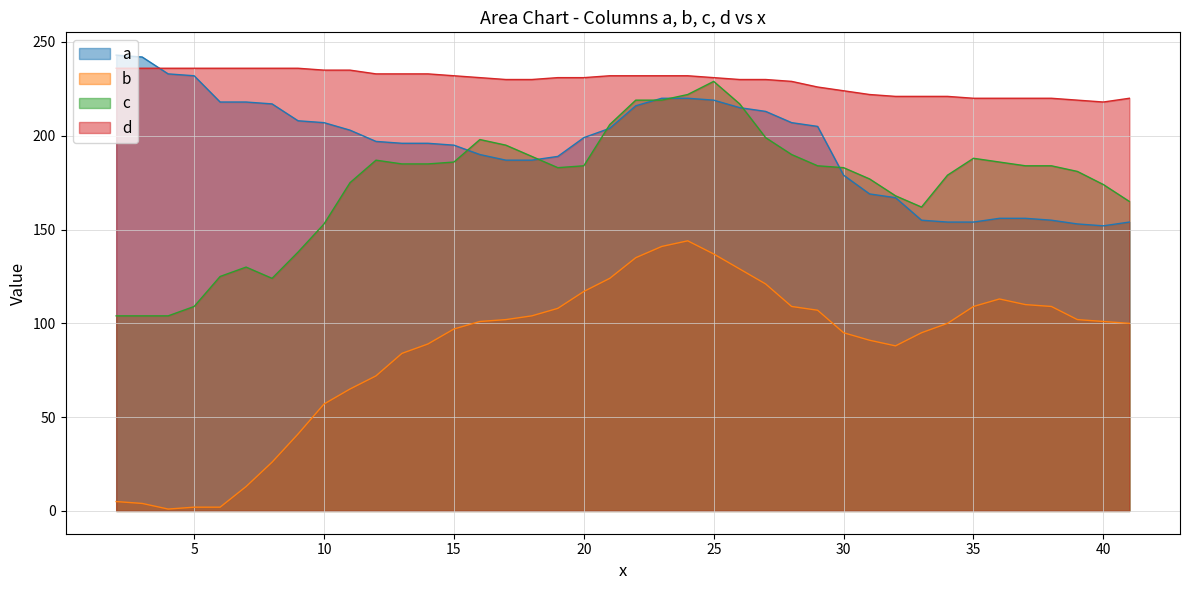

What is the total value across all series at 20?

731